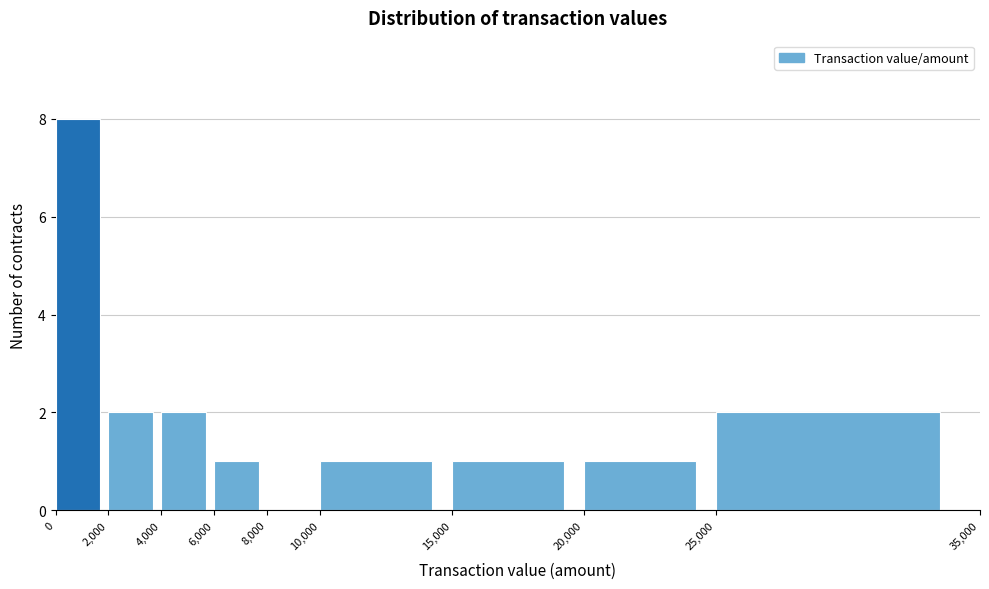

Reading left to right, transcribe this chart: for each bar, give the range it covers on the x-axis and its height. The values are not printed on the chart, so give them approximately, as read against the axis.

0 to 2,000: 8
2,000 to 4,000: 2
4,000 to 6,000: 2
6,000 to 8,000: 1
8,000 to 10,000: 0
10,000 to 15,000: 1
15,000 to 20,000: 1
20,000 to 25,000: 1
25,000 to 35,000: 2